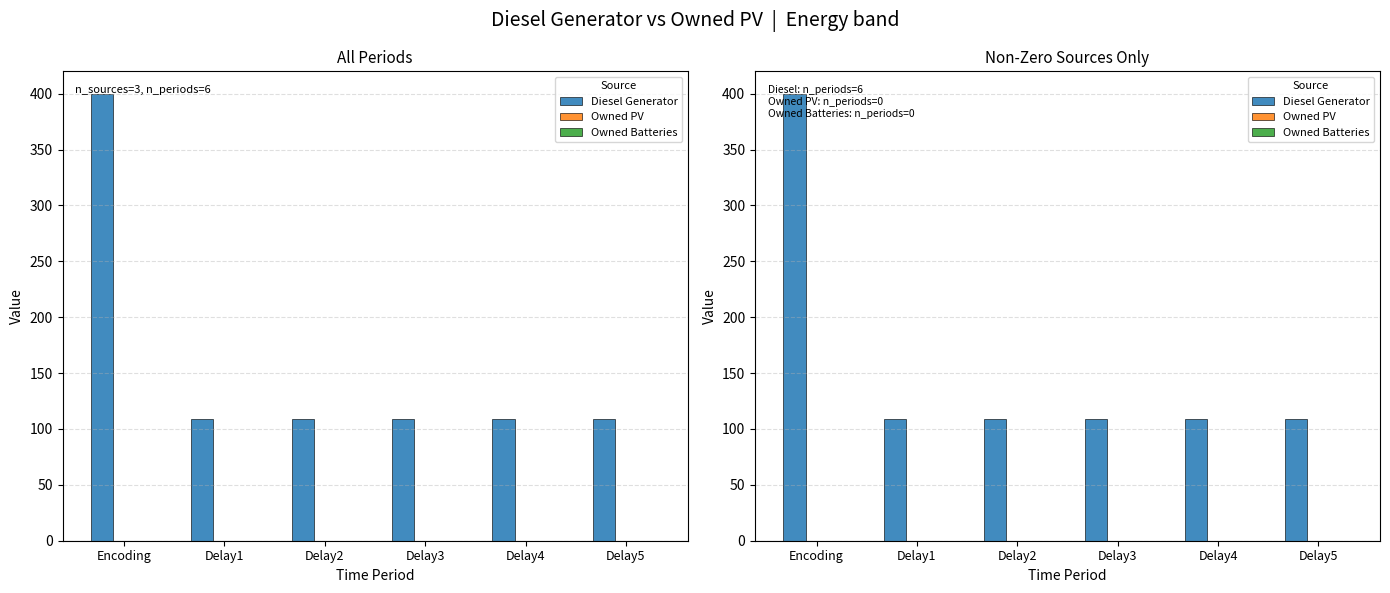

Which series has the largest total across all categories?

Diesel Generator